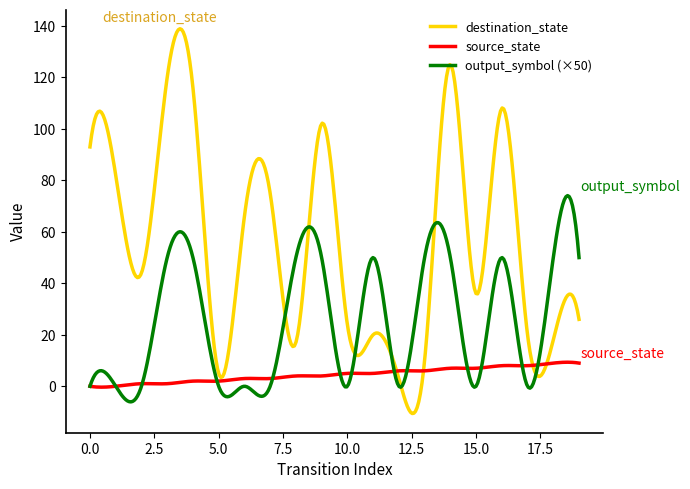

Which series has the widest spread of values?

destination_state